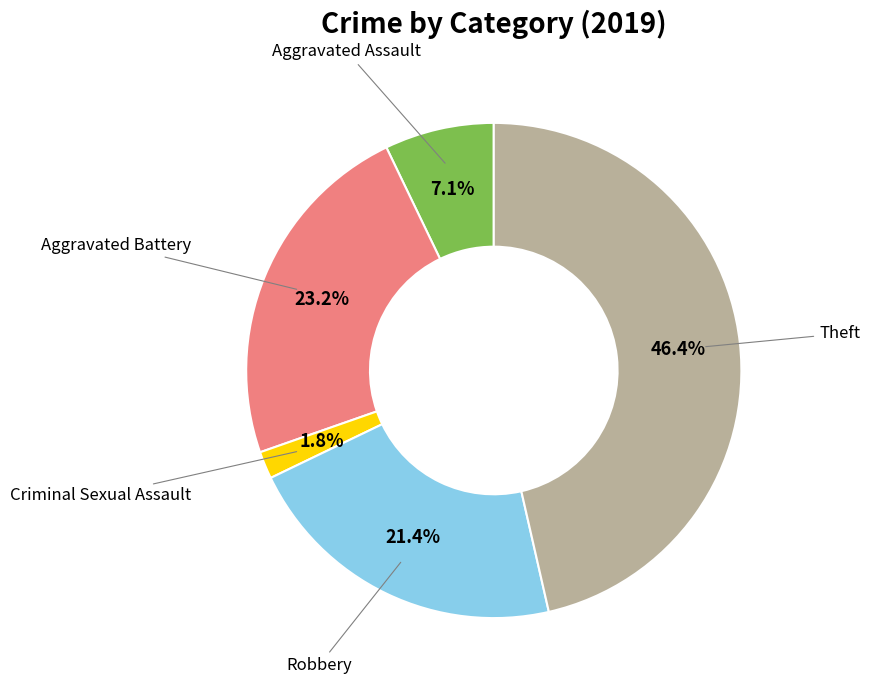

Is there a majority slice in this chart?

No